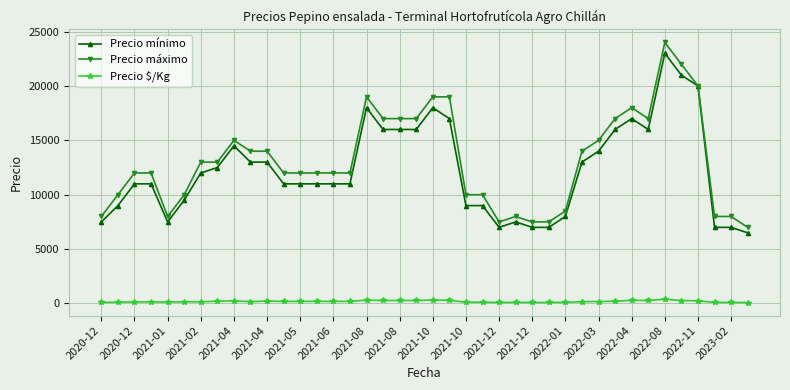

True or false: Precio $/Kg and Precio máximo intersect in this chart.

False